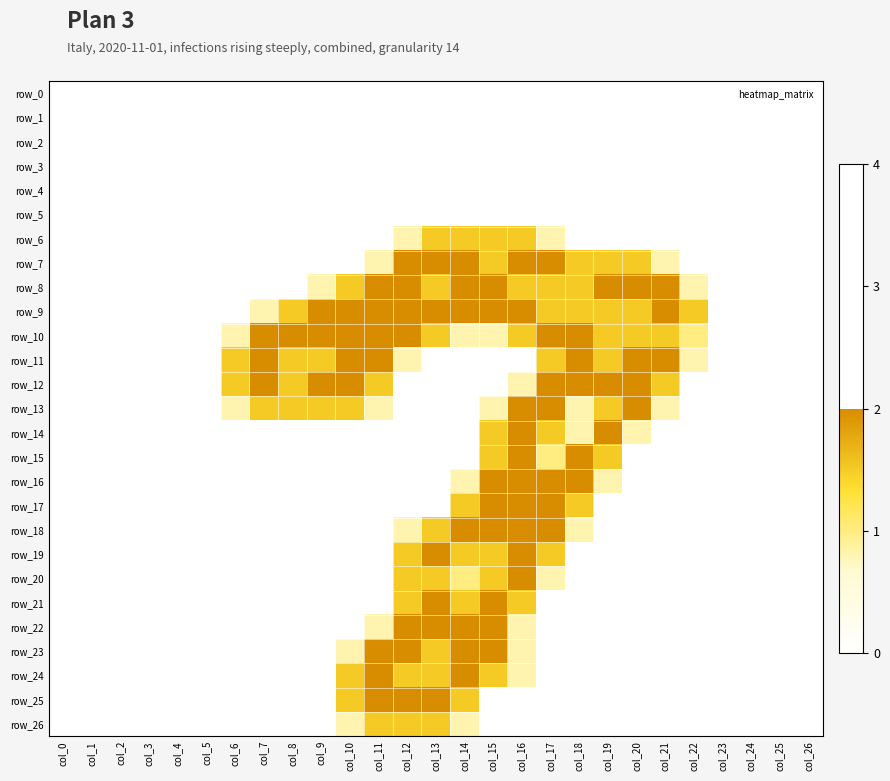

What is the sum of the row_19 values at col_14 and col_22?

1.5